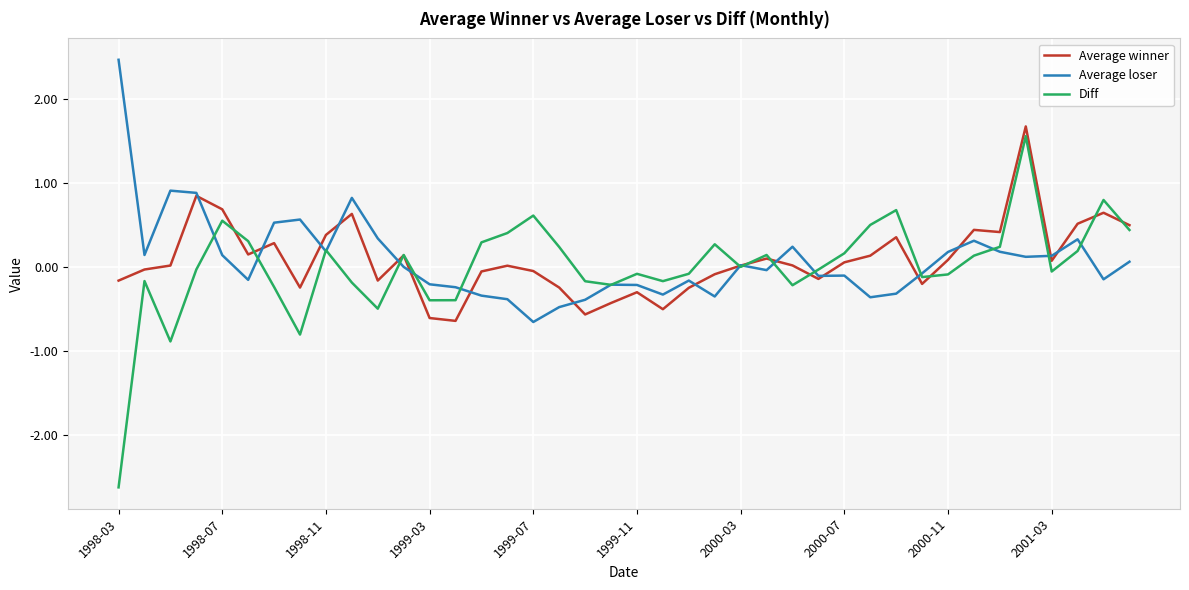

What is the maximum value shown in the chart?

2.5